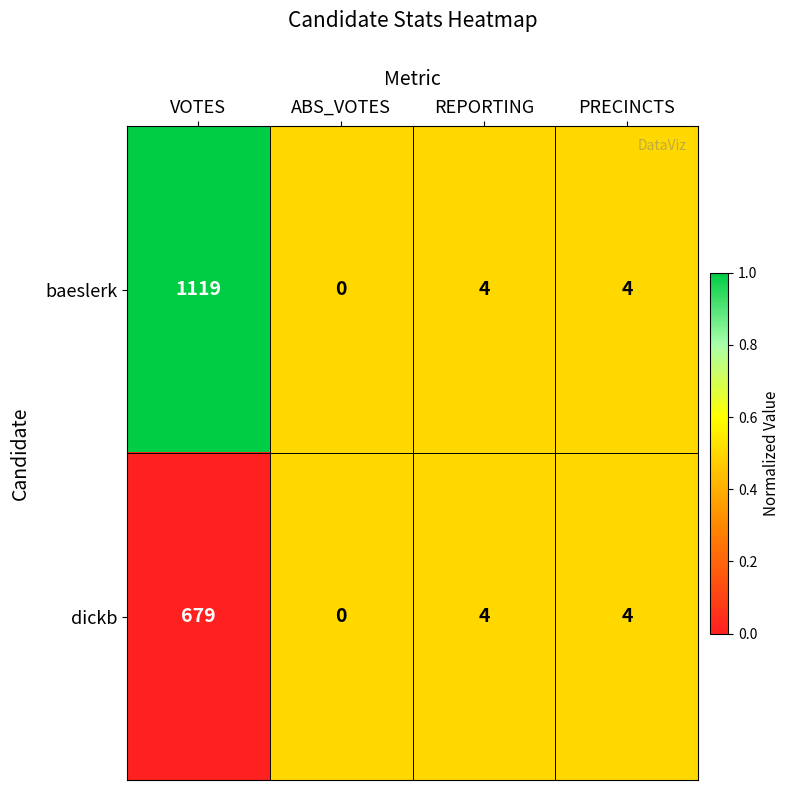

What is the greatest value displayed?

1119